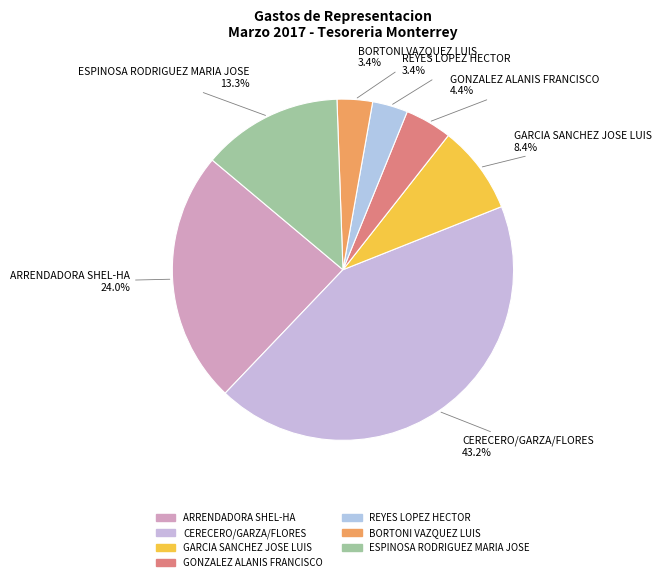

Between REYES LOPEZ HECTOR and CERECERO/GARZA/FLORES, which is larger?

CERECERO/GARZA/FLORES